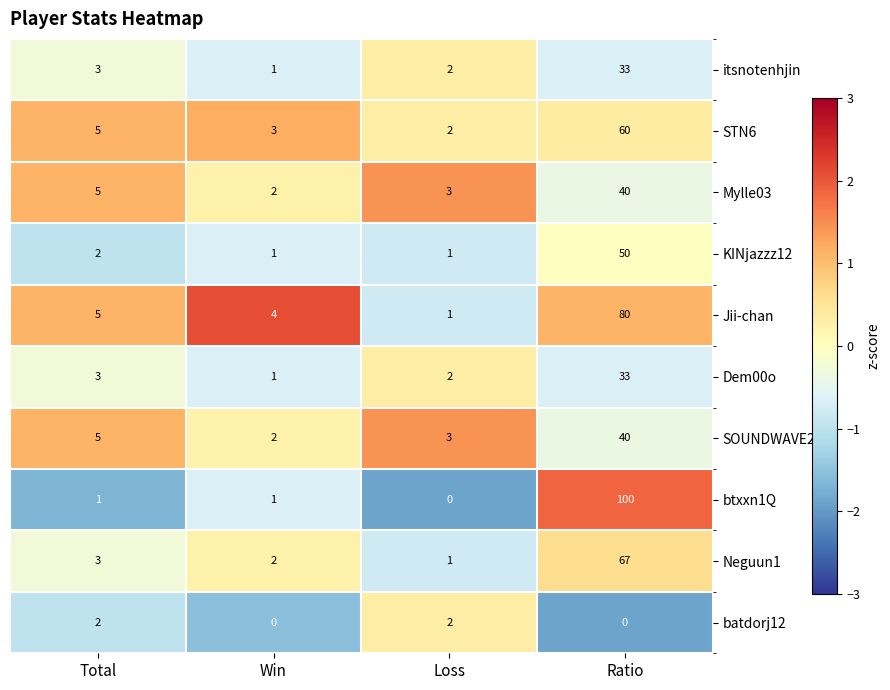

Rank the categories by SOUNDWAVE23 value from highest to lowest.

Ratio, Total, Loss, Win